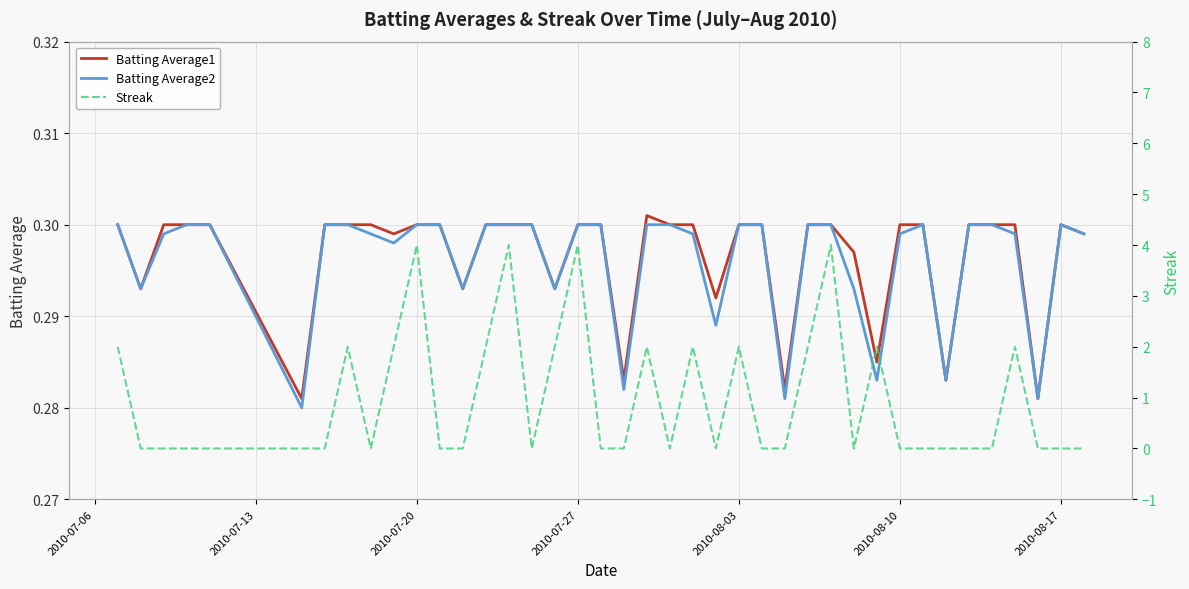

Is it true that Batting Average1 equals 0.4 at 2010-08-17?

False